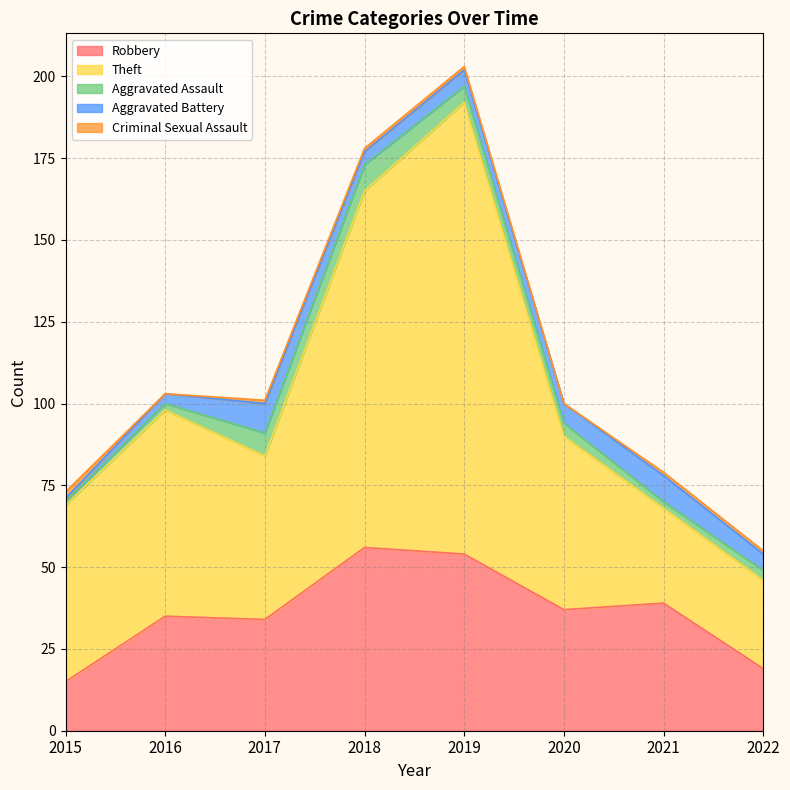

Which series changed the most between 2017 and 2022?

Theft